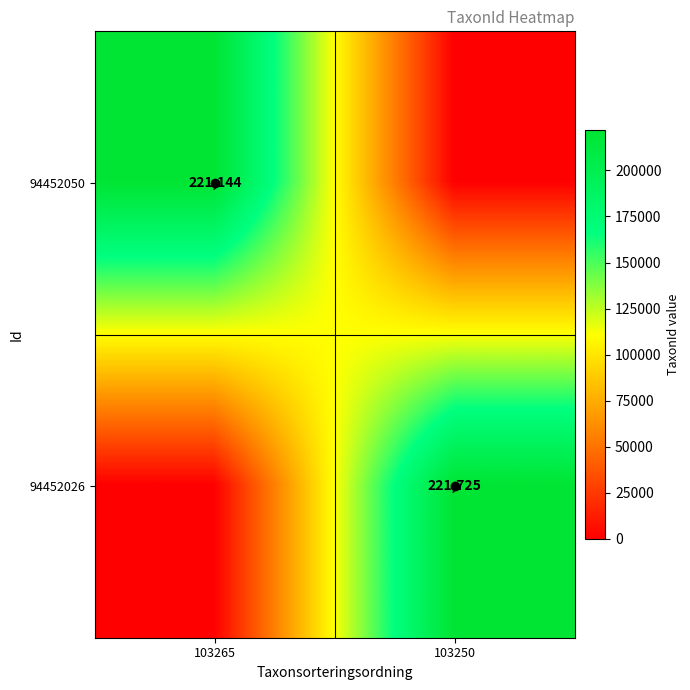

Count the number of categories in the chart.

2